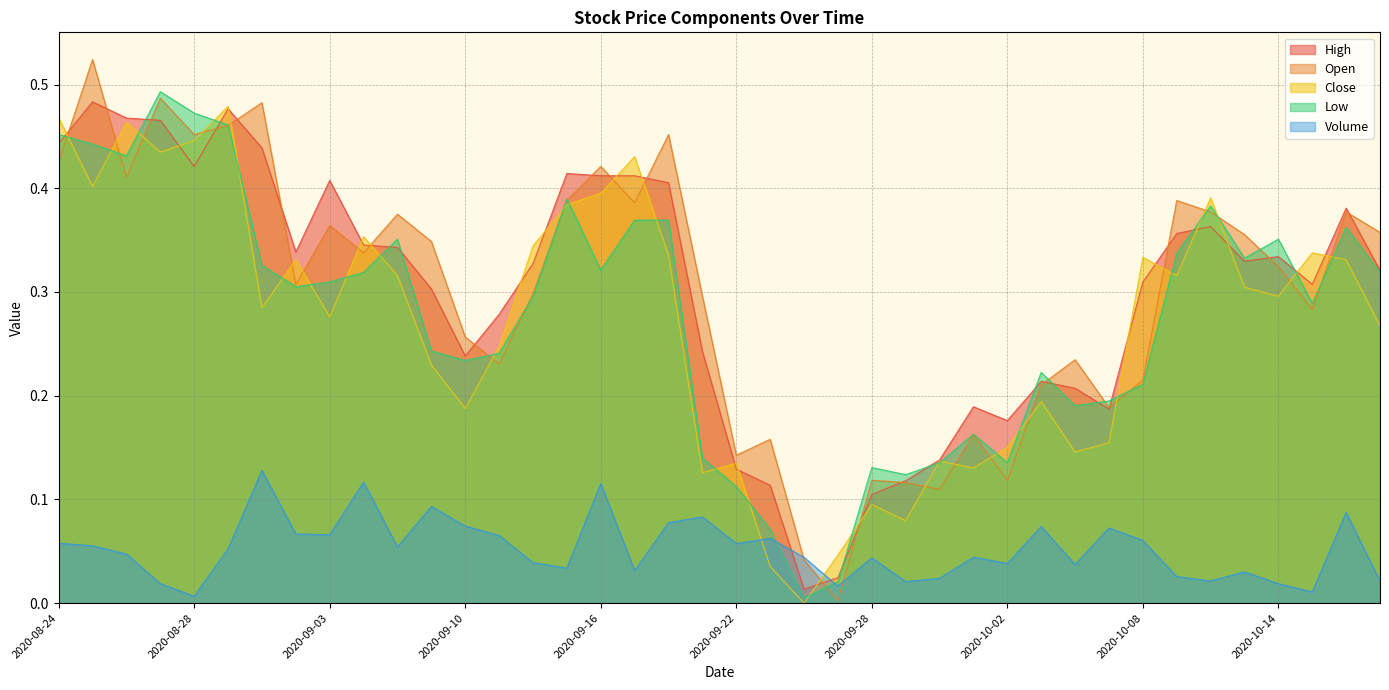

What is the difference between the highest and lowest values at 2020-09-30?

0.1